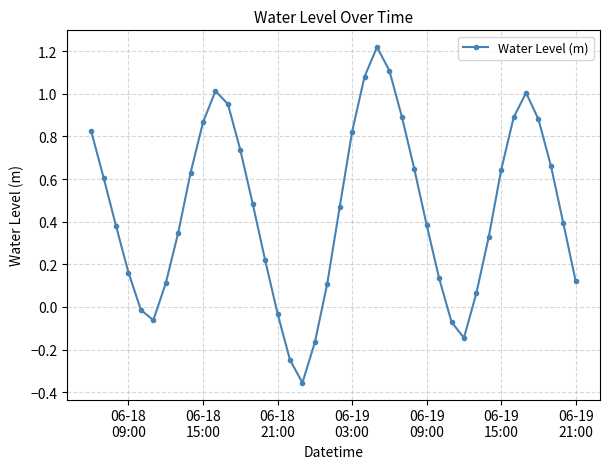

Count the number of values greater than 0.

32